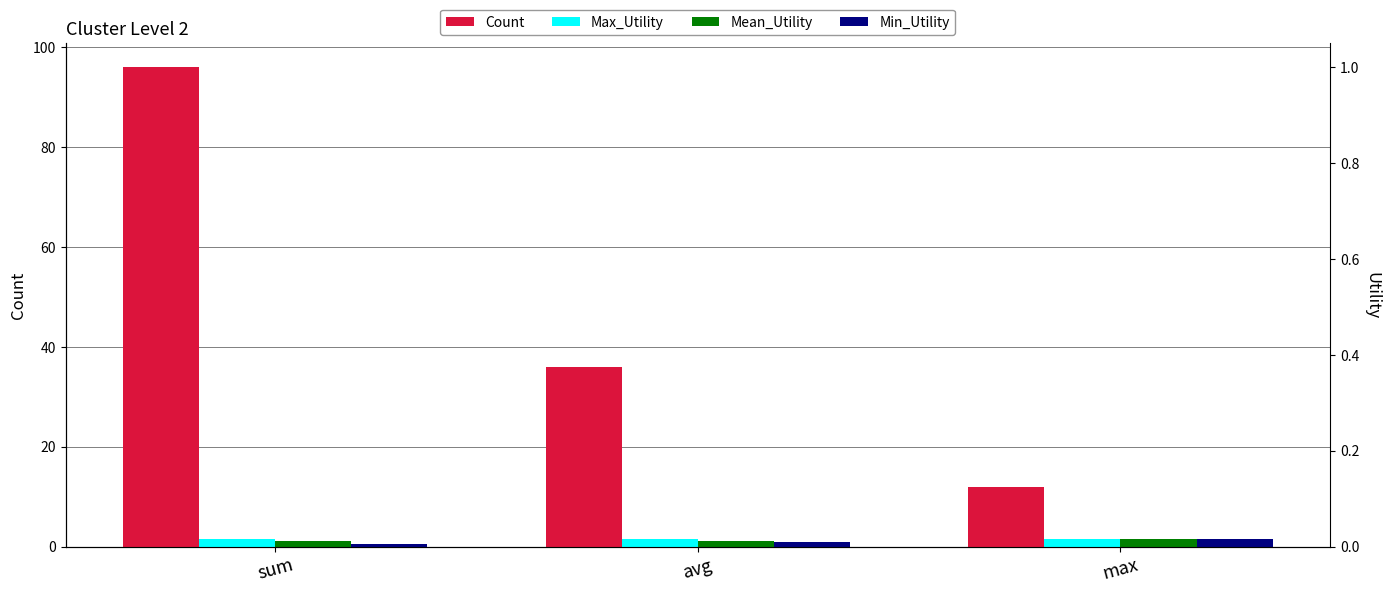

Are the bars grouped side by side (vs. stacked)?

Yes